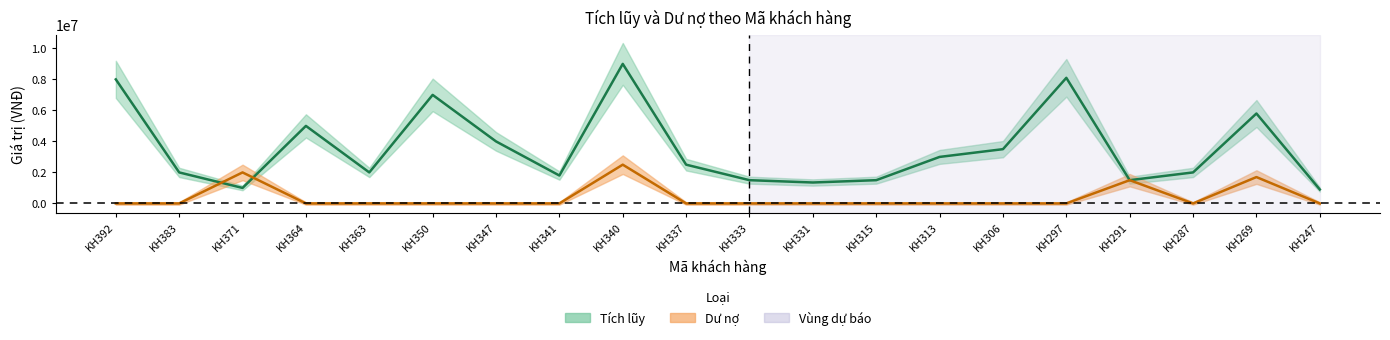

Which series ends up on top after the final intersection of Dư nợ and Tích lũy?

Tích lũy